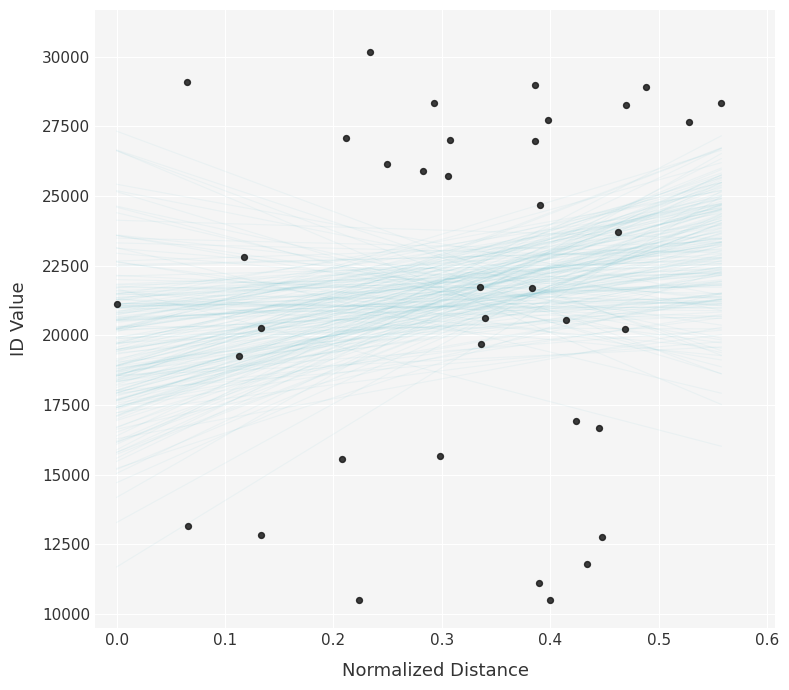

What is the range of Y values (max minus min)?

19683